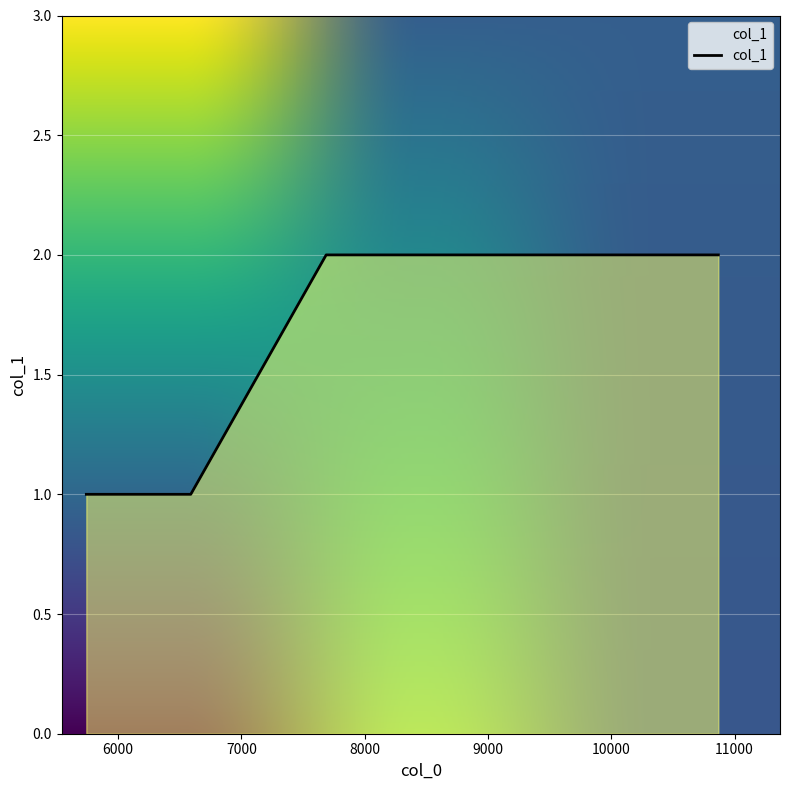

How many values are between 1 and 2?

4